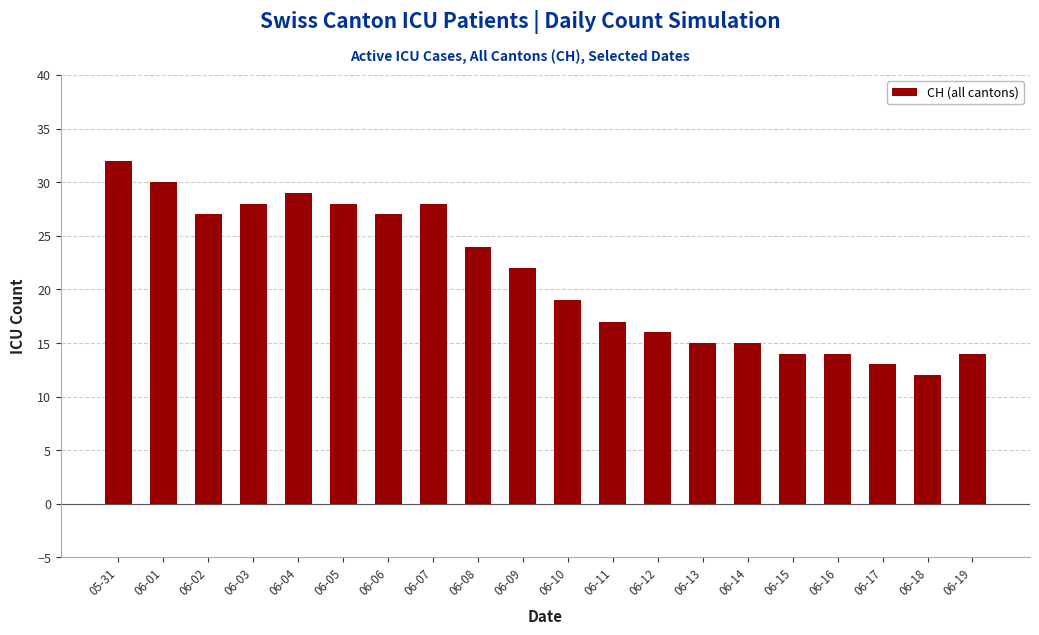

Reading left to right, list all the values displayed in this chart.

32	30	27	28	29	28	27	28	24	22	19	17	16	15	15	14	14	13	12	14